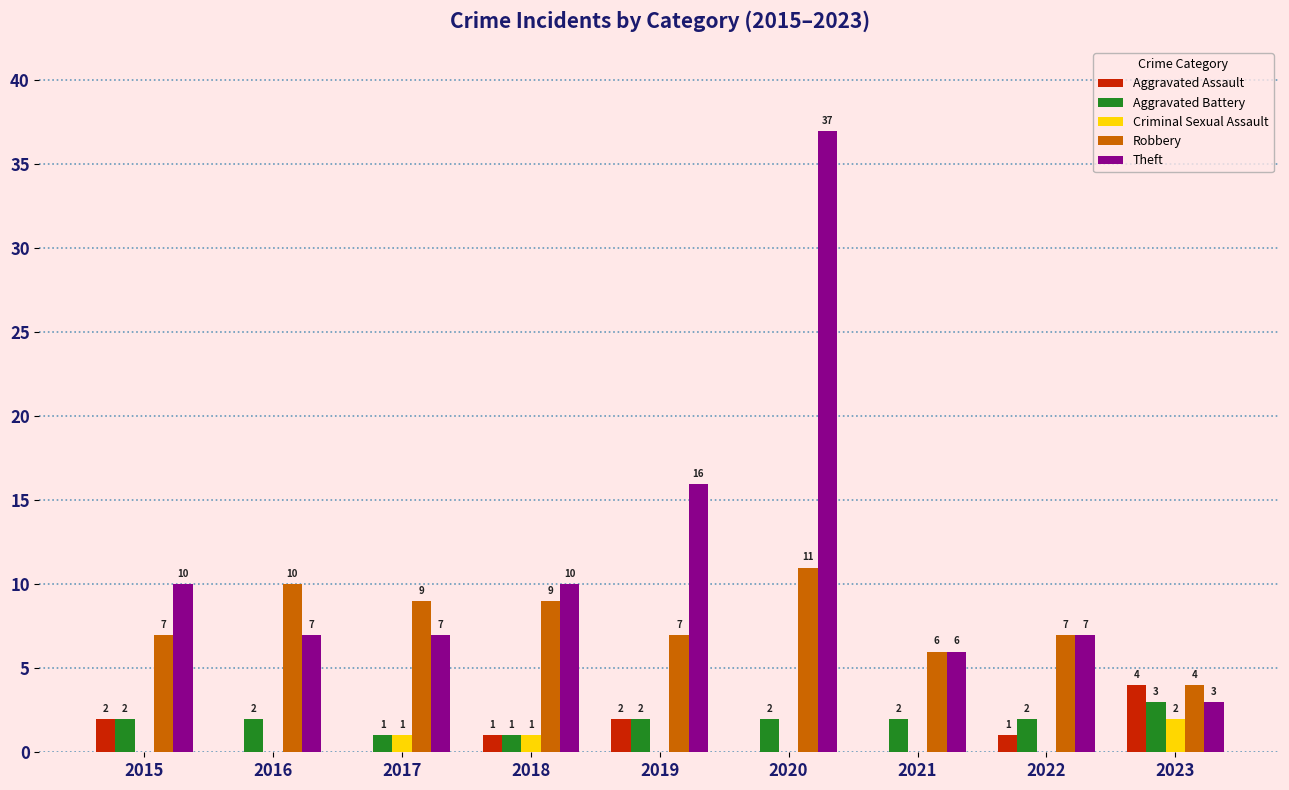

Count the number of categories in the chart.

9